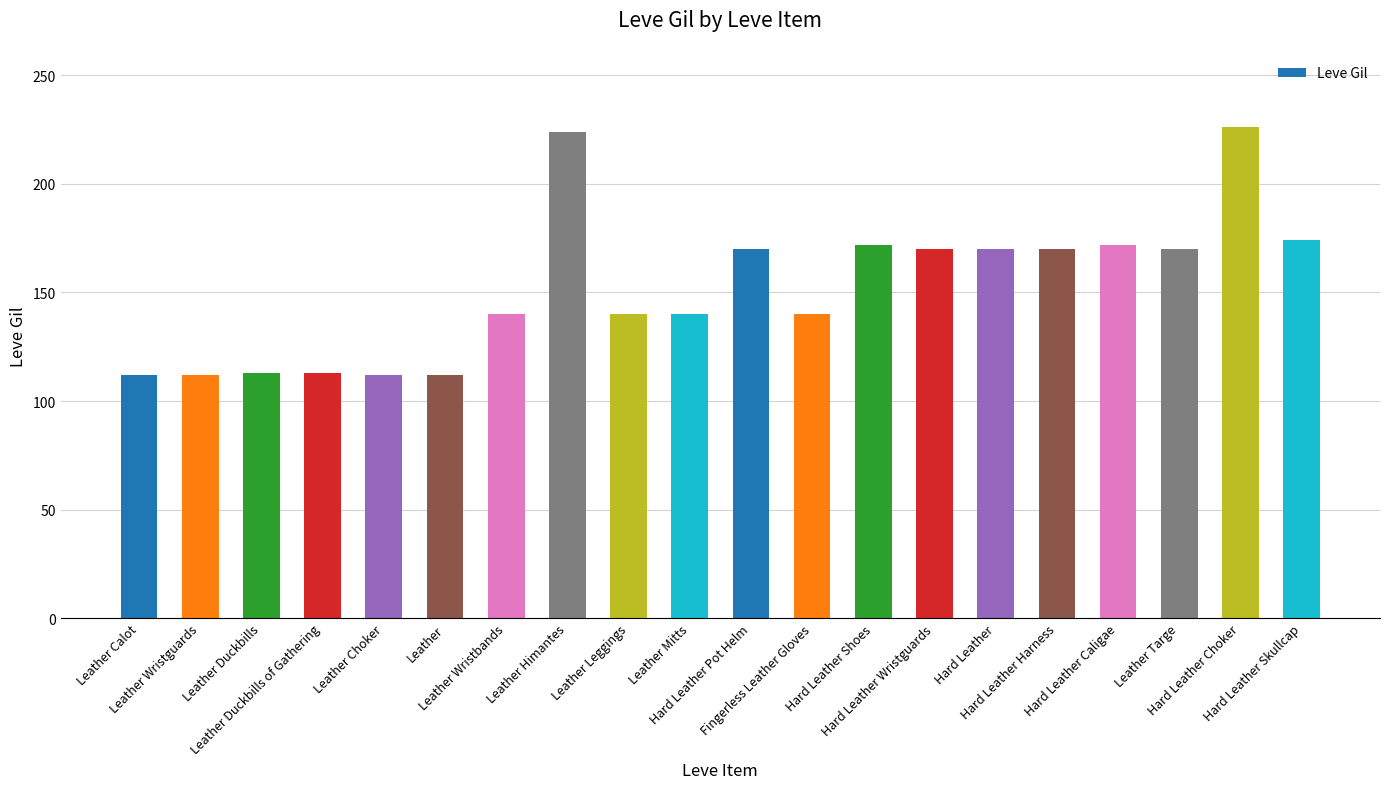

What is the difference between the values at Leather Choker and Hard Leather Harness?

58